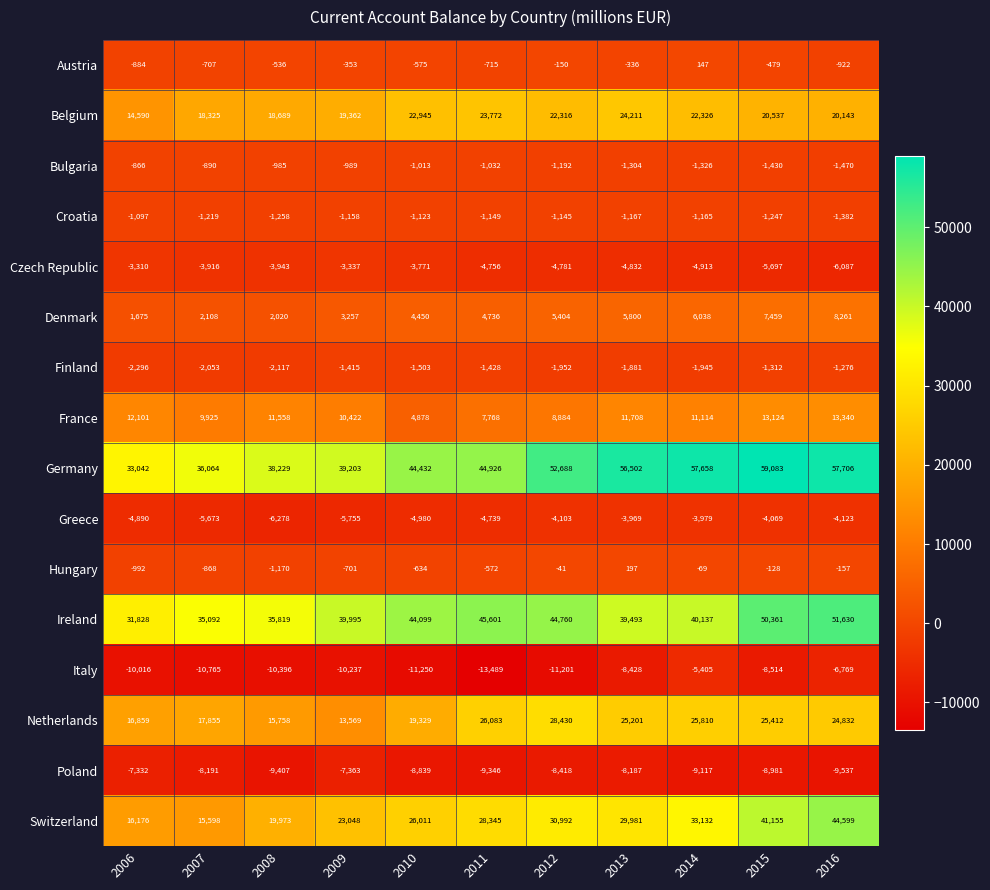

What is the average value of the Ireland series?

41710